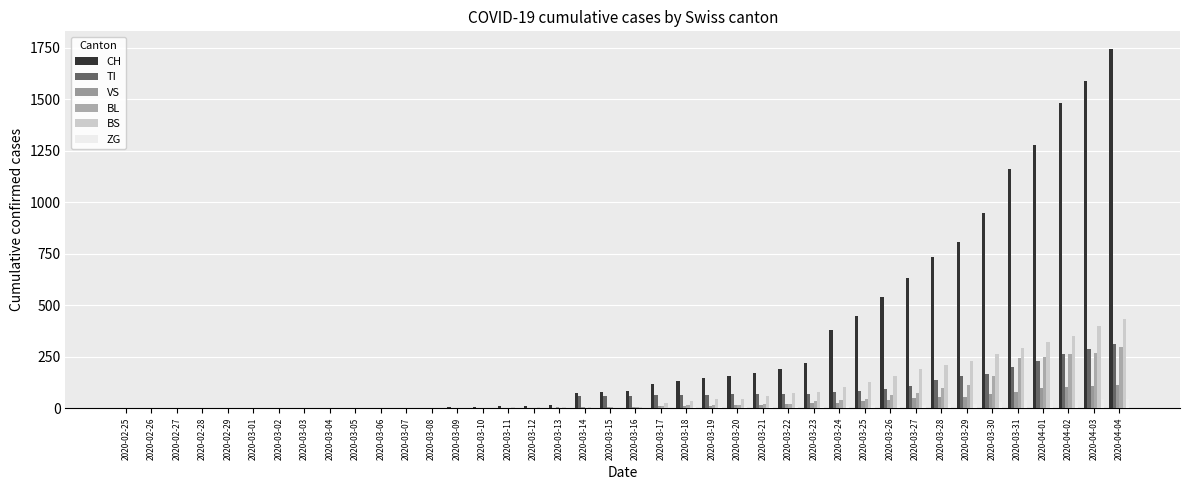

True or false: BS has a value of 0 at 2020-02-29.

True